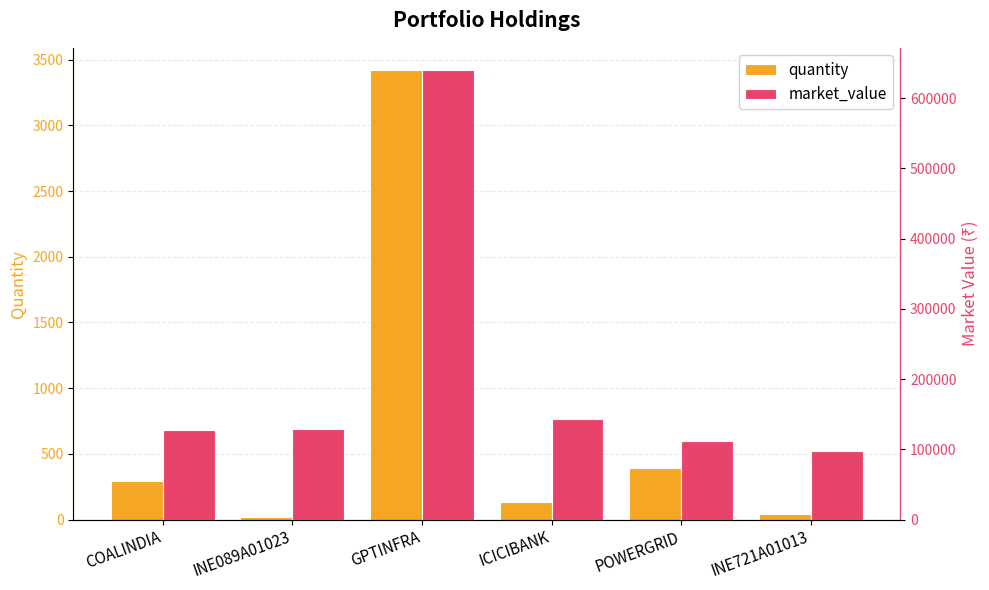

How many values in the market_value series are below 128408?

3